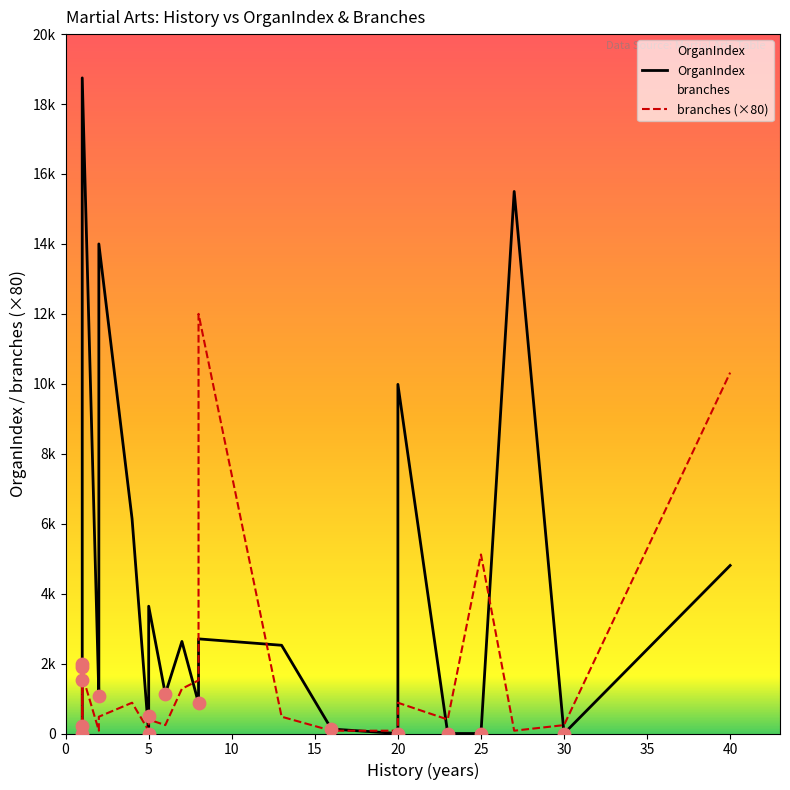

Which series has the largest total across all categories?

OrganIndex